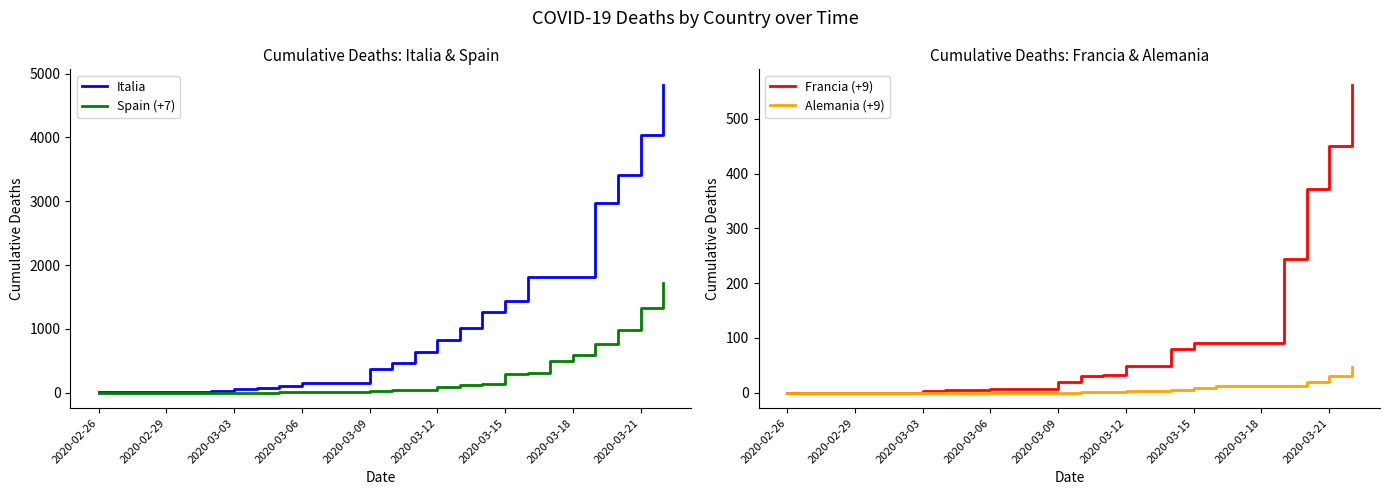

What is the value of the Italia point at the 20th from the left?

1809